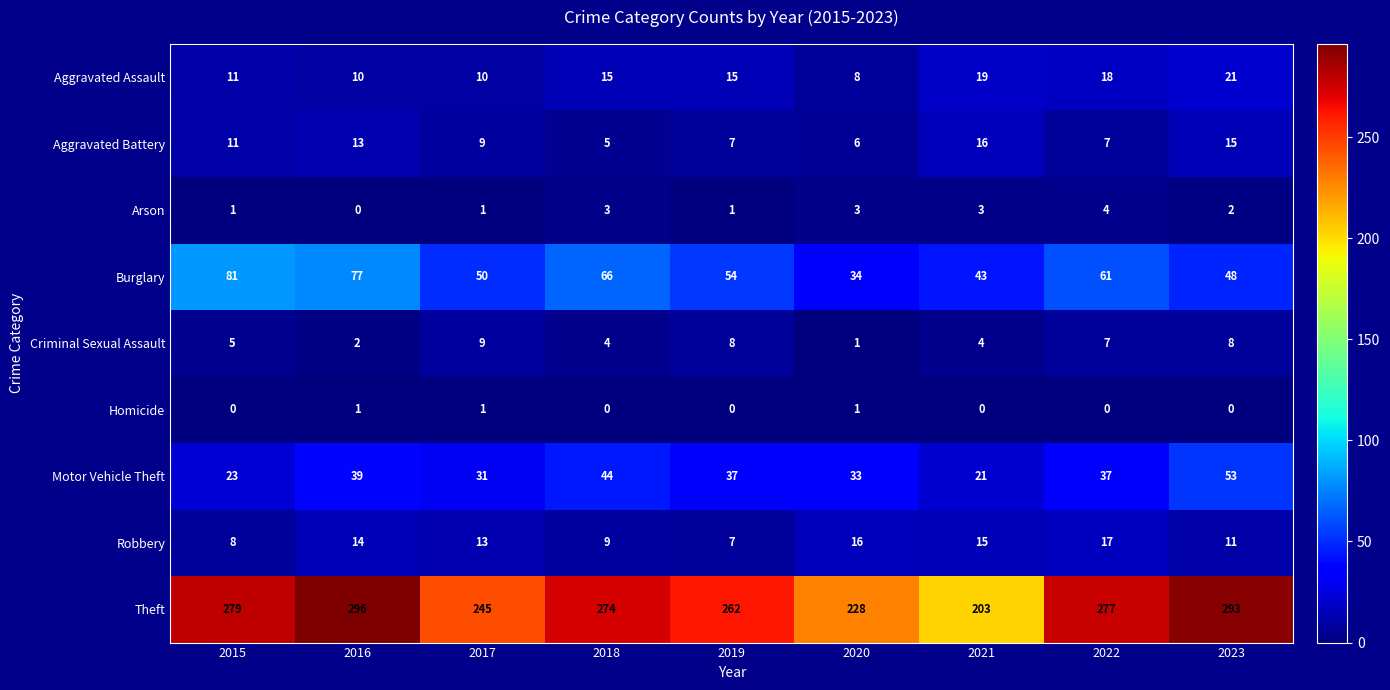

Rank the series by their maximum value, from lowest to highest.

Homicide, Arson, Criminal Sexual Assault, Aggravated Battery, Robbery, Aggravated Assault, Motor Vehicle Theft, Burglary, Theft